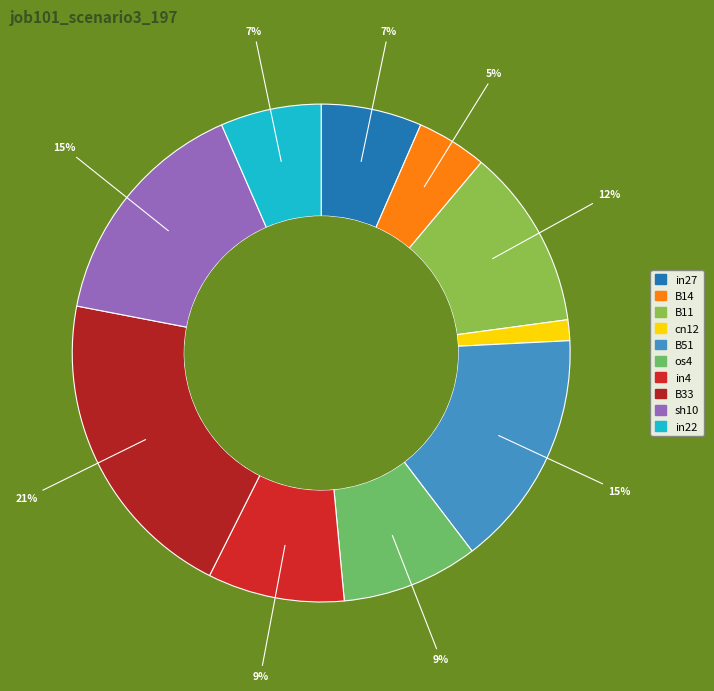

Is there a majority slice in this chart?

No